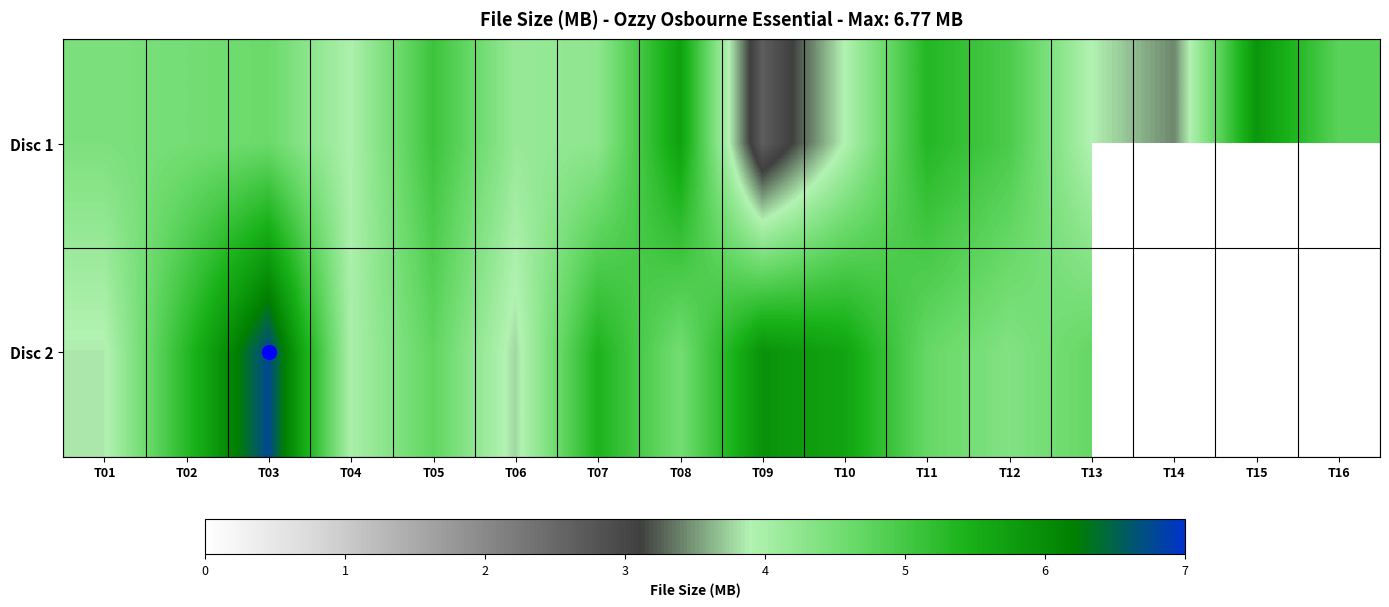

Rank the series by their maximum value, from highest to lowest.

Disc 2, Disc 1